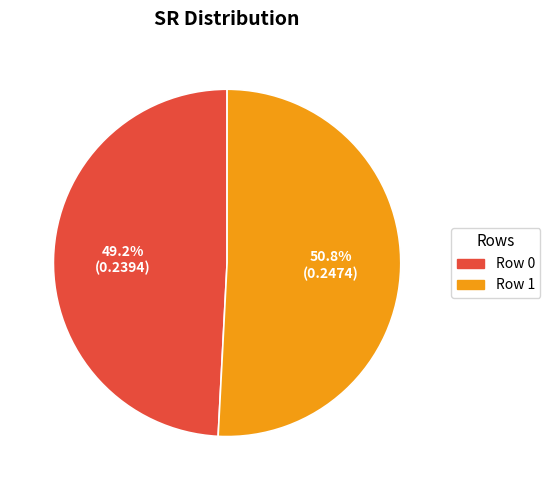

To the nearest percent, what is the difference between the Row 1 and Row 0 slice percentages?

2%